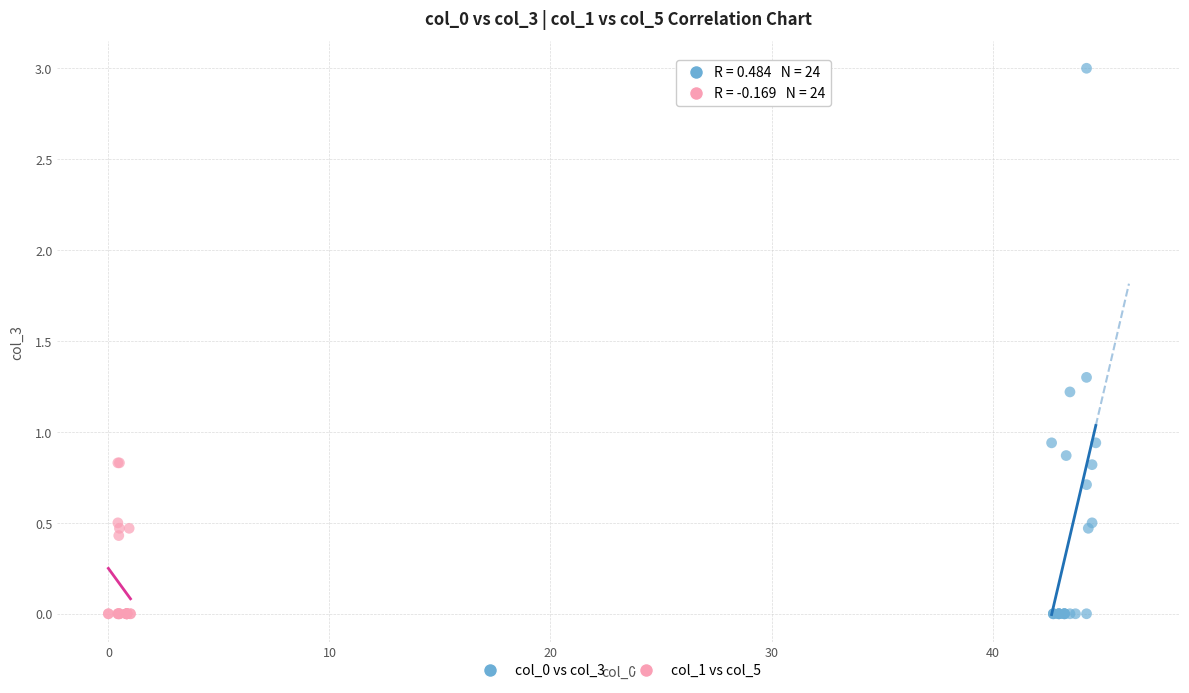

Which series has the widest spread of Y values?

col_0 vs col_3